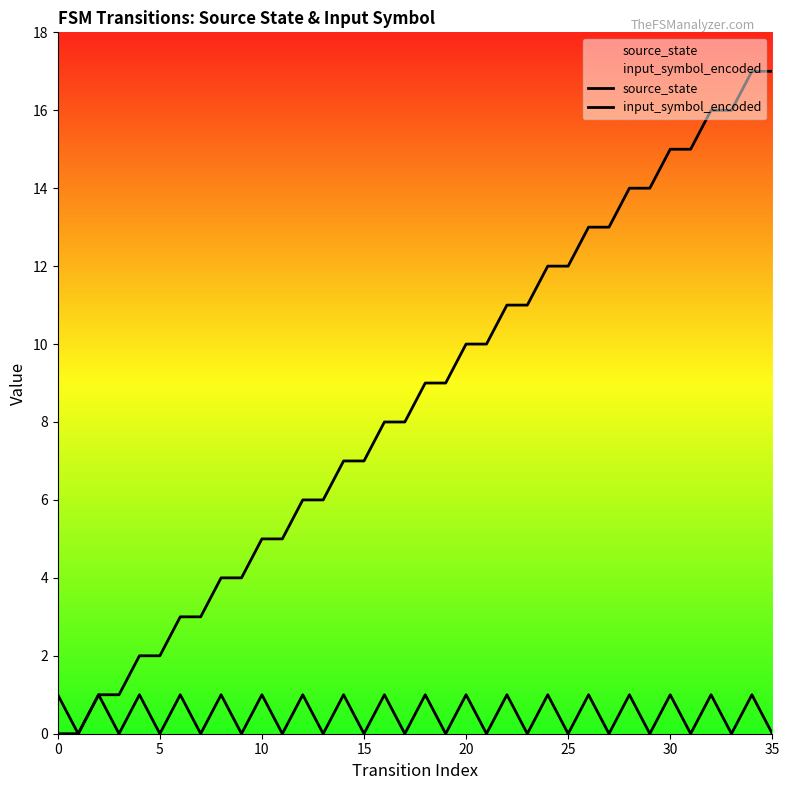

Where does the source_state series first go above 9?

20